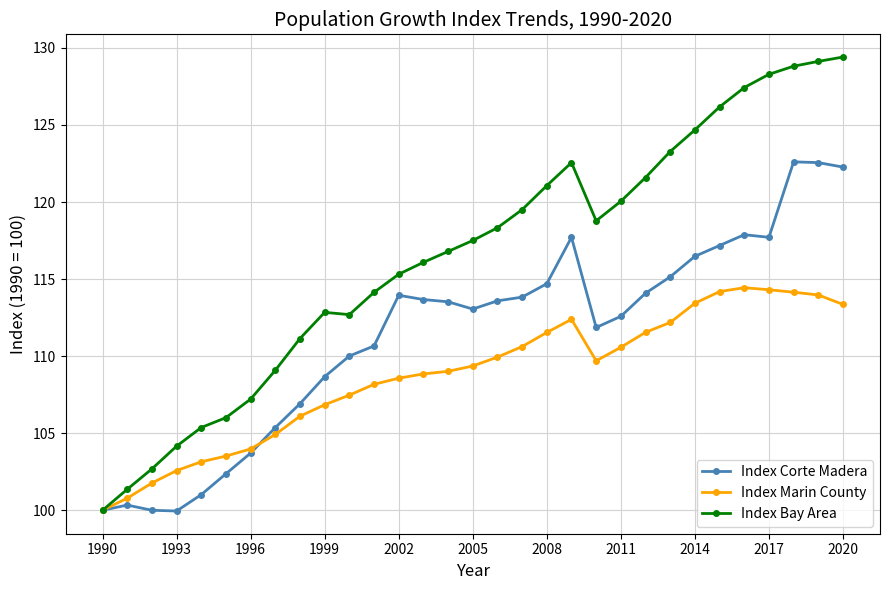

Which series has the largest range (max minus min)?

Index Bay Area